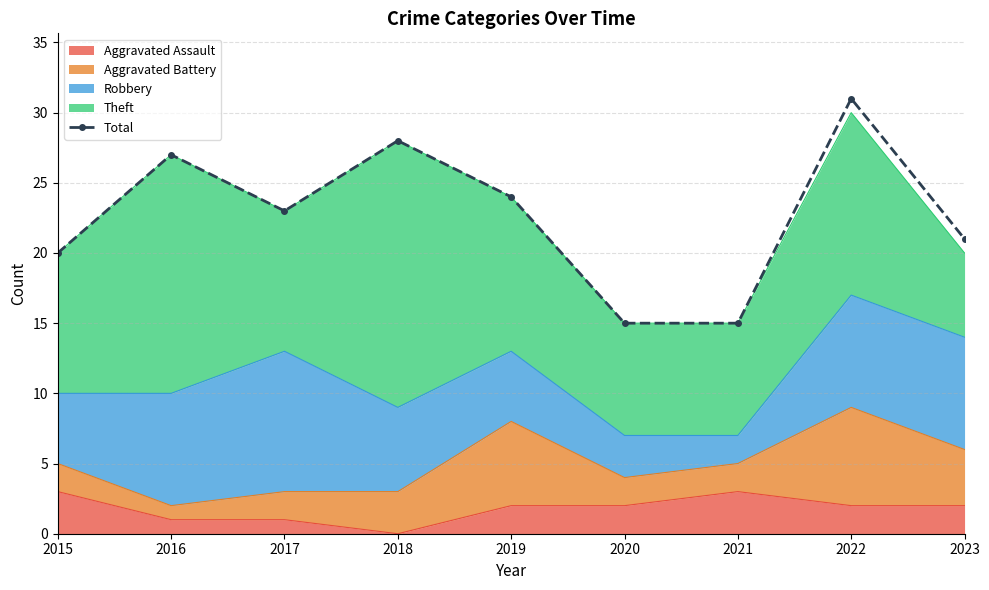

Where does the data first go above 23?

2016